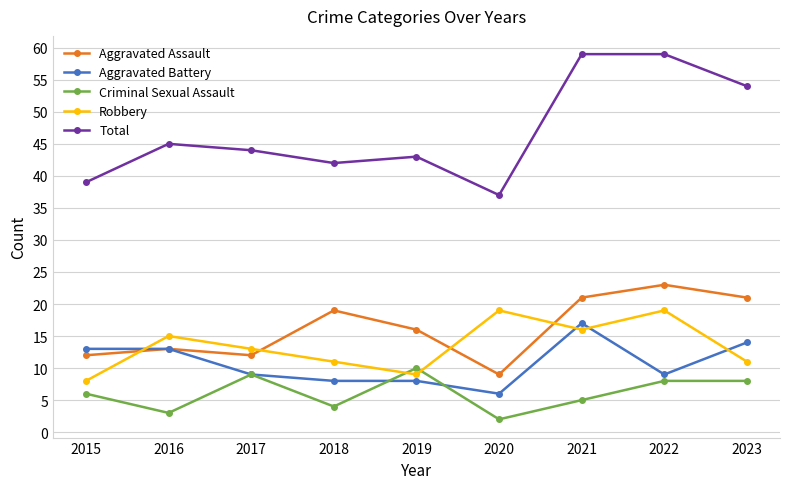

What is the total value across all series at 2017?

87